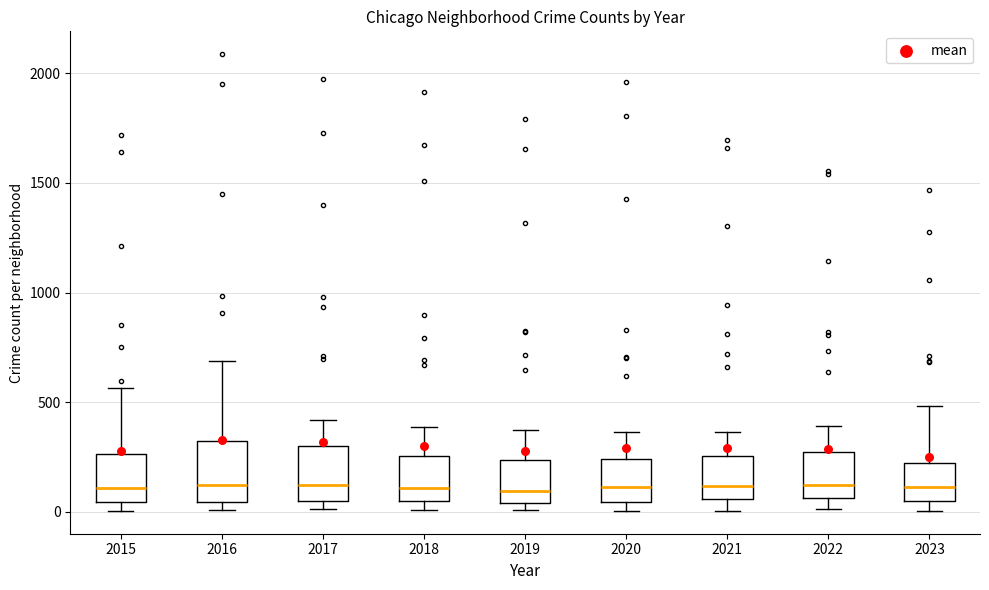

Where is the lower edge of the box at x = 2015 on the y-axis? The values are not printed on the chart, so give them approximately, as read against the axis.

50